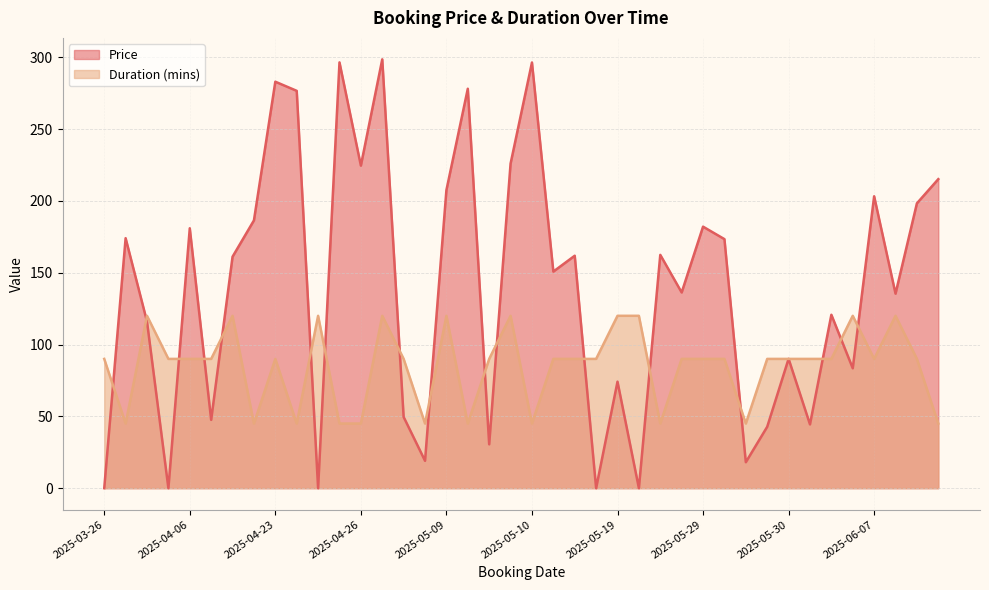

What are all the series names shown in the legend?

Price, Duration (mins)